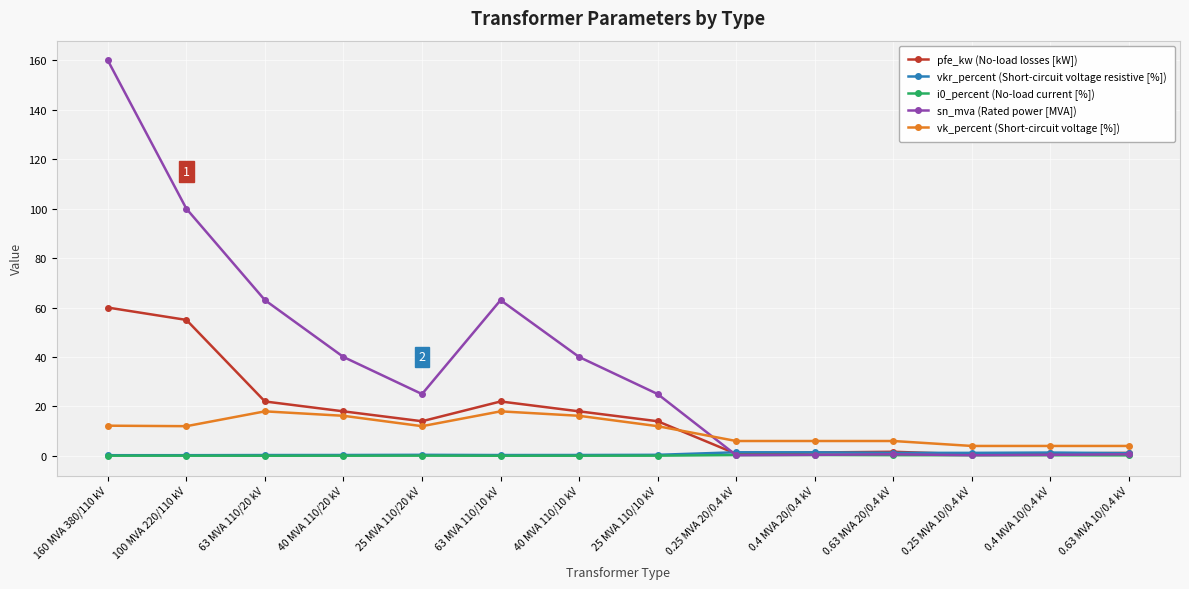

What is the difference between the highest and lowest values at 0.4 MVA 20/0.4 kV?

5.7